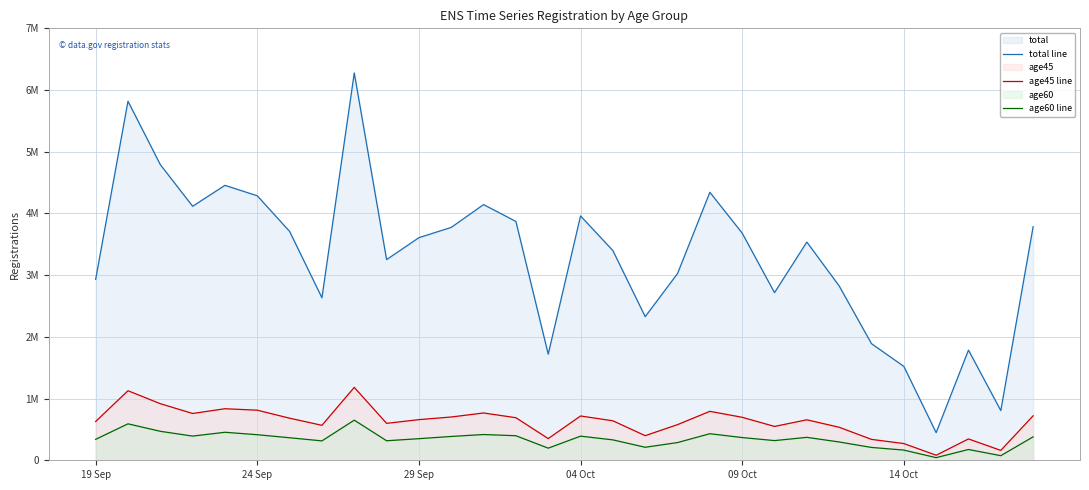

Does the chart display data point markers on the line(s)?

No